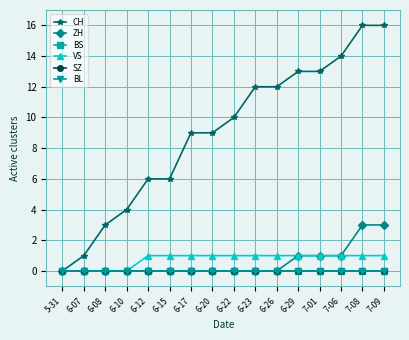

Is this an area chart (filled region under the line)?

No